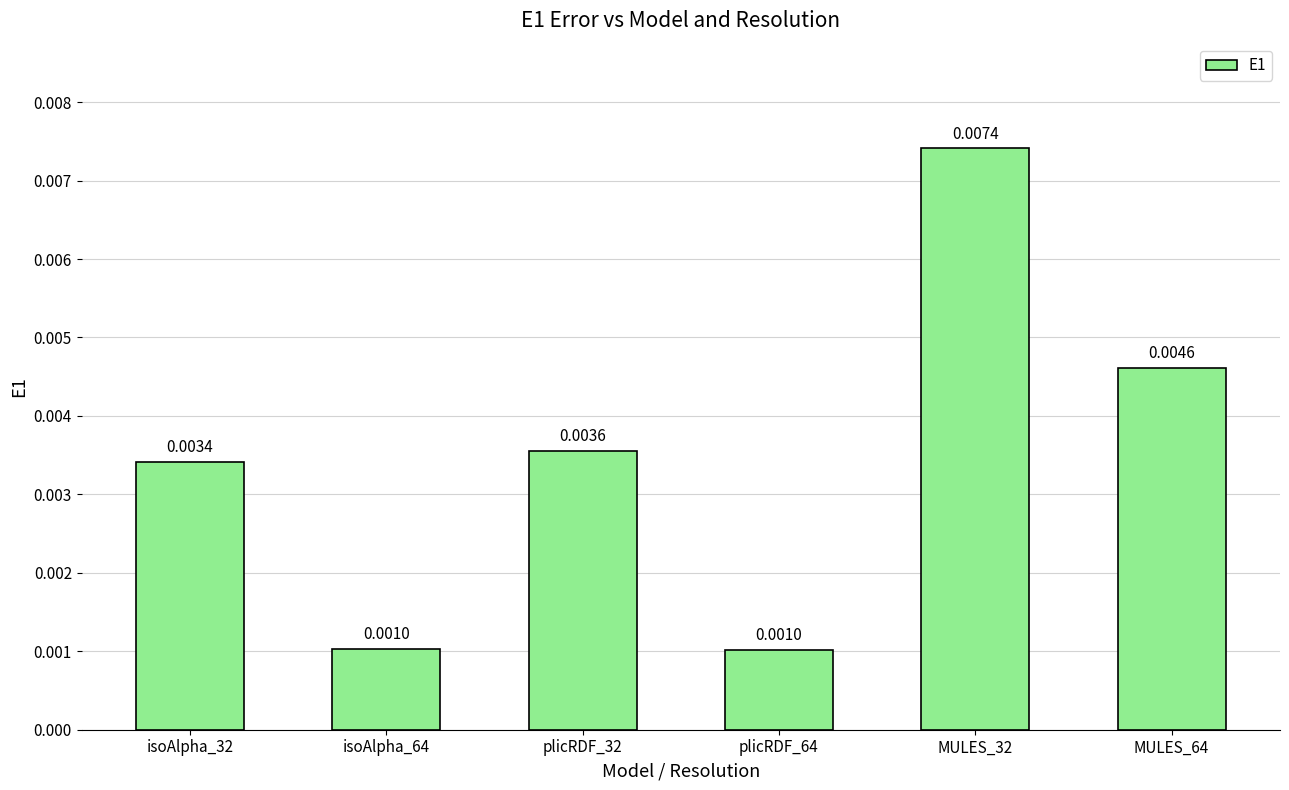

Which has a higher value, MULES_32 or isoAlpha_32?

MULES_32